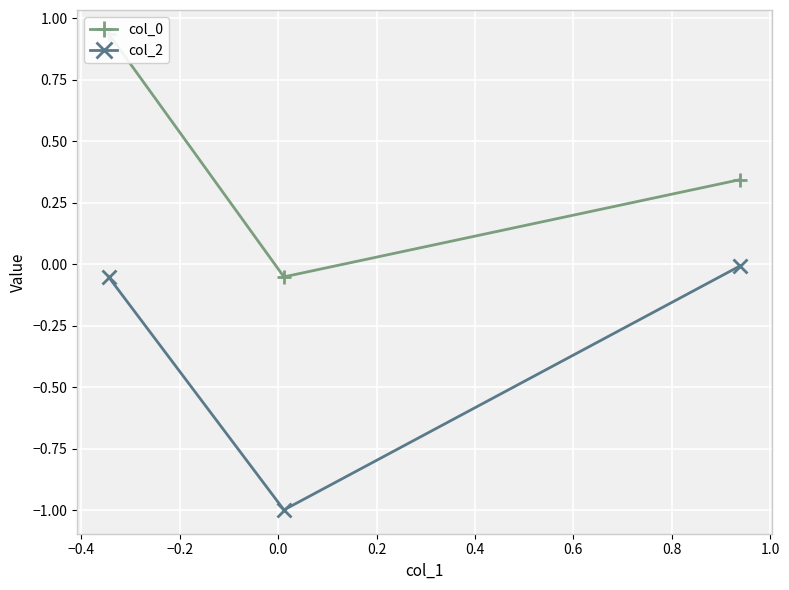

Count the number of categories in the chart.

3